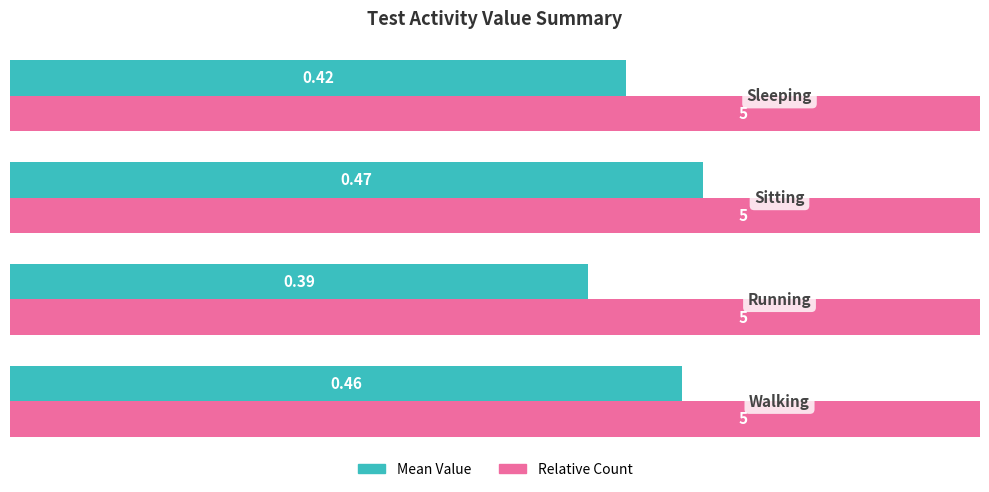

How many categories are shown in the chart?

4